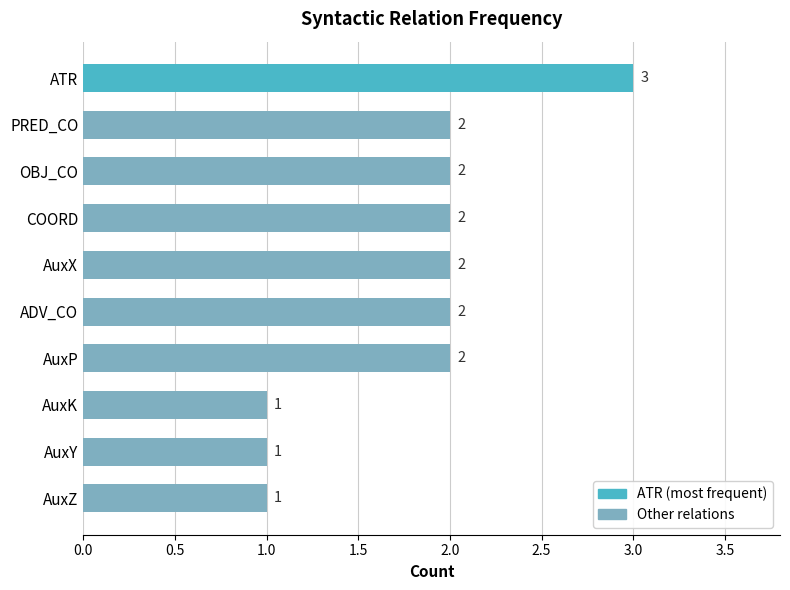

Count the values in the range 1 to 2.

9